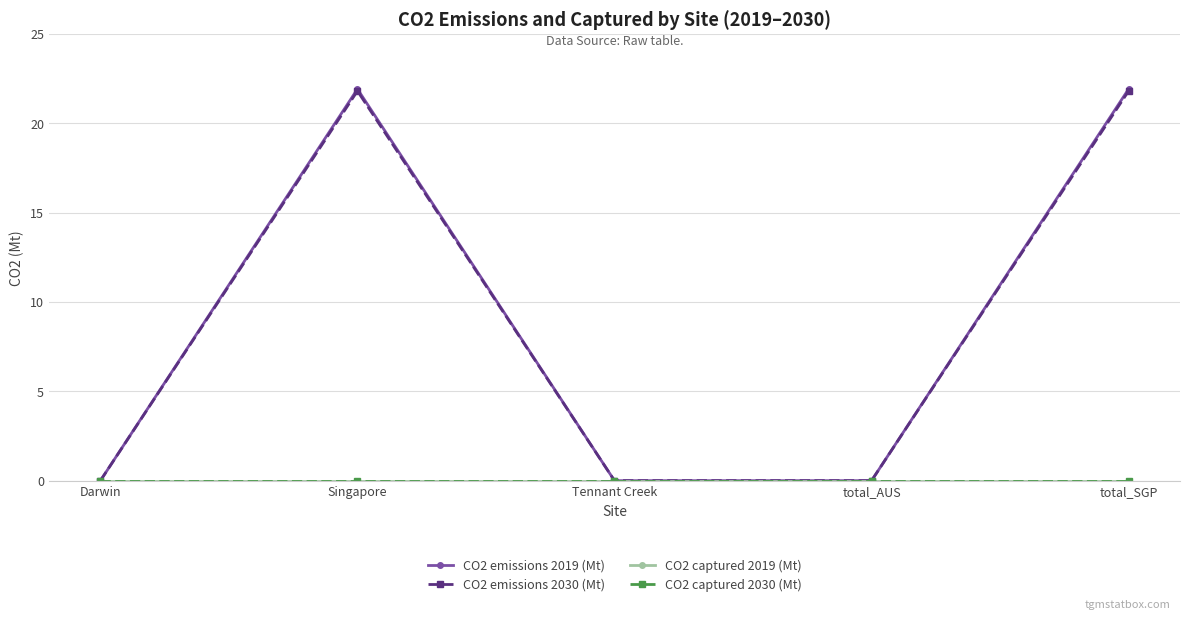

Where is CO2 captured 2019 (Mt) nearest to the value 0?

Darwin